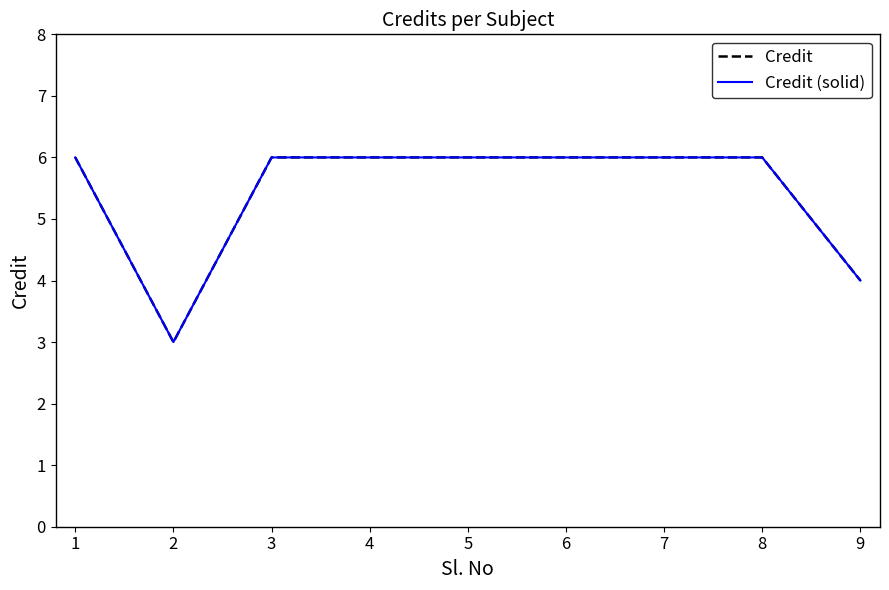

List the series in order of their peak value, highest first.

Credit, Credit (solid)